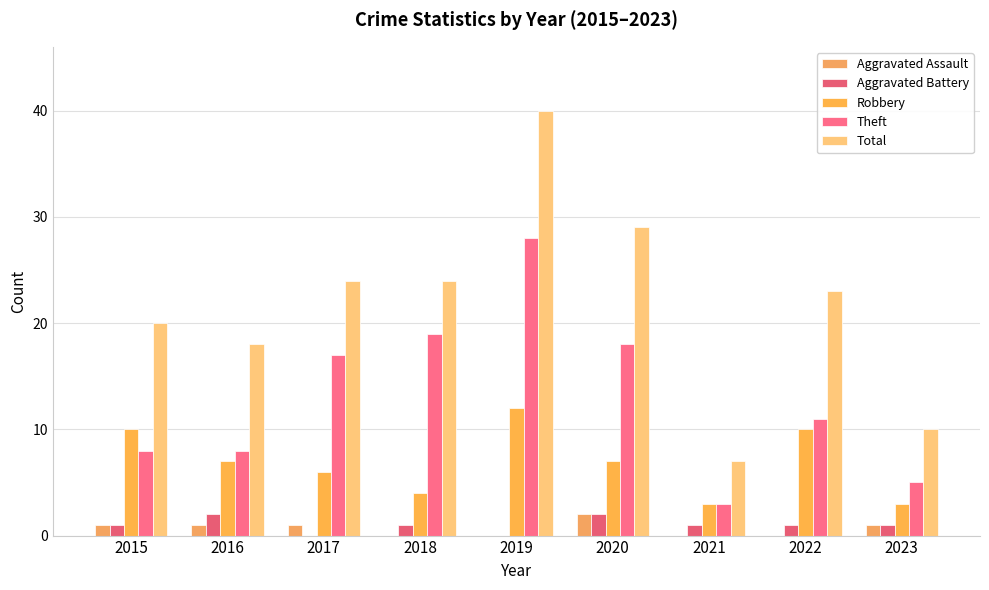

Which has a higher value, 2021 or 2017?

2017